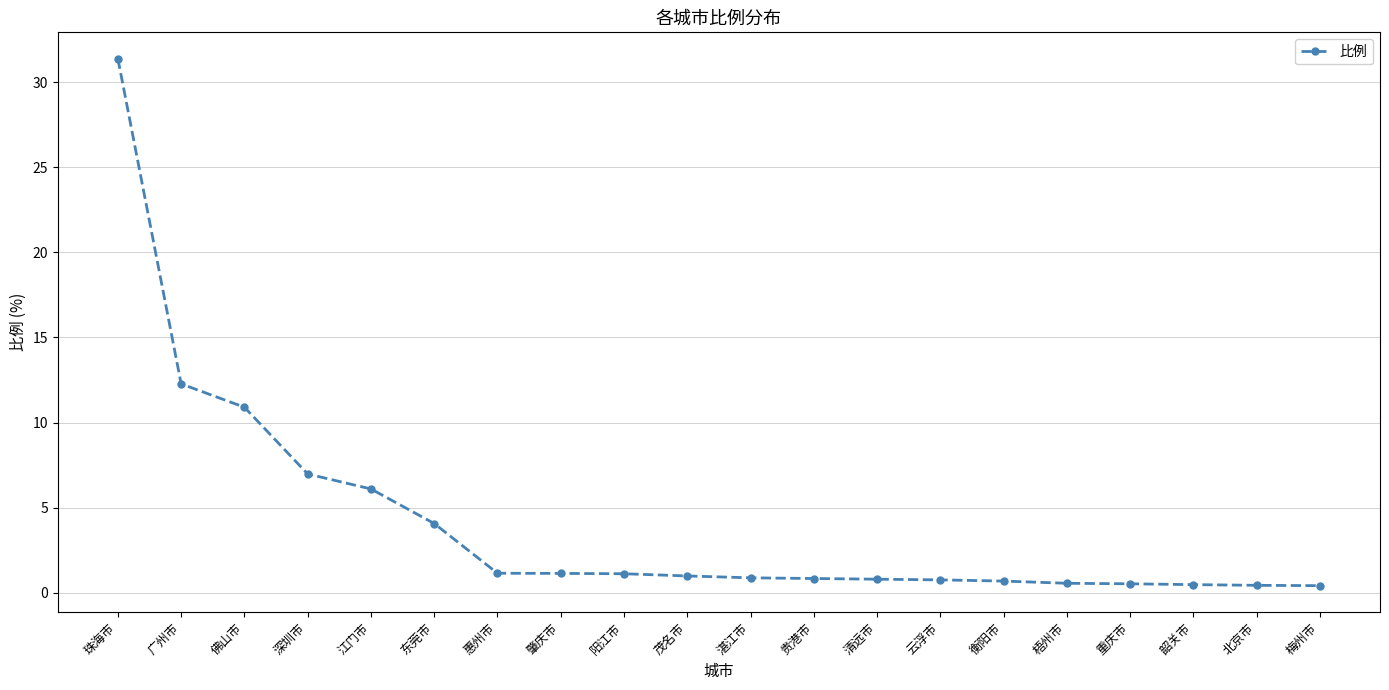

What is the label of the 11th point from the right?

茂名市